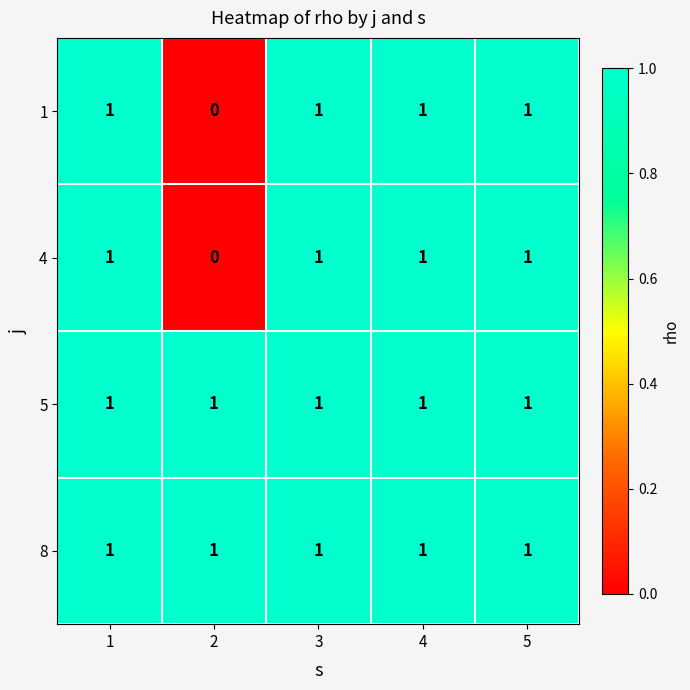

What is the greatest value displayed?

1